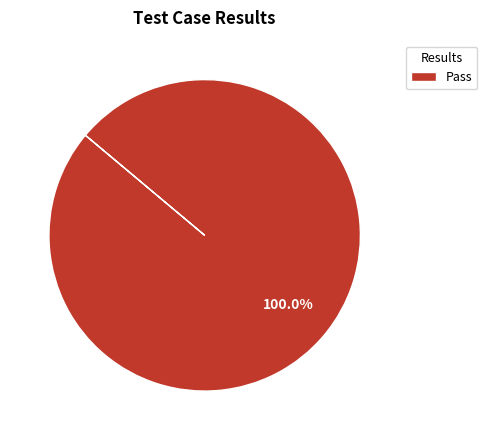

Is Pass the majority of the pie?

Yes